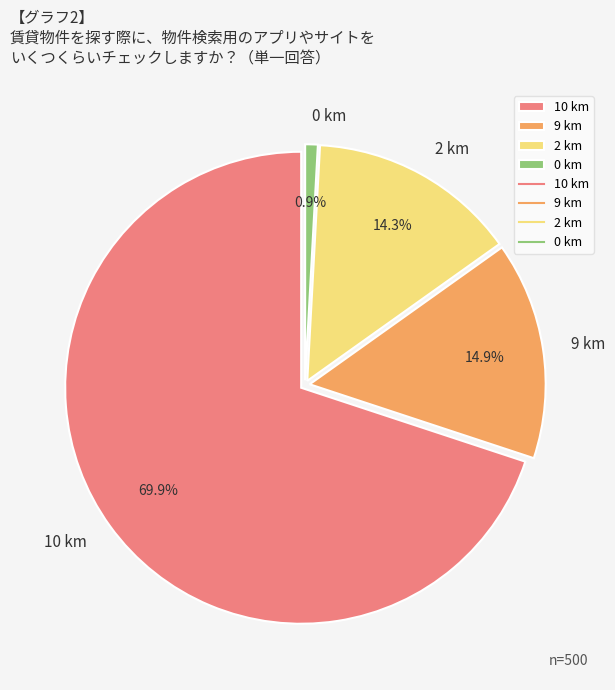

Which category has the smallest portion of the pie?

0 km